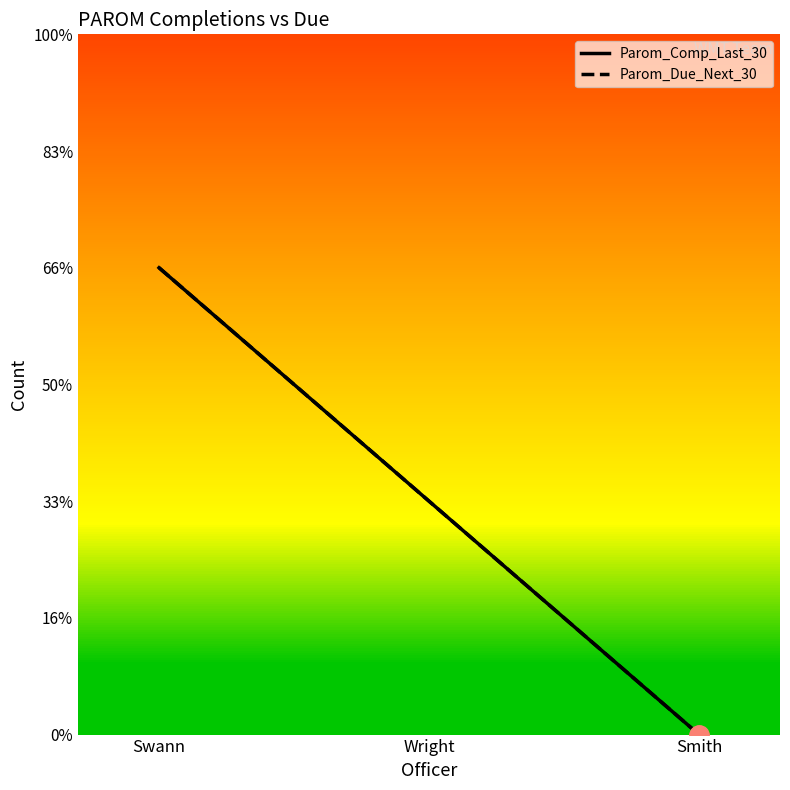

Reading right to left, extract all data points from this chart.

Parom_Comp_Last_30: 0	1	2
Parom_Due_Next_30: 0	1	2